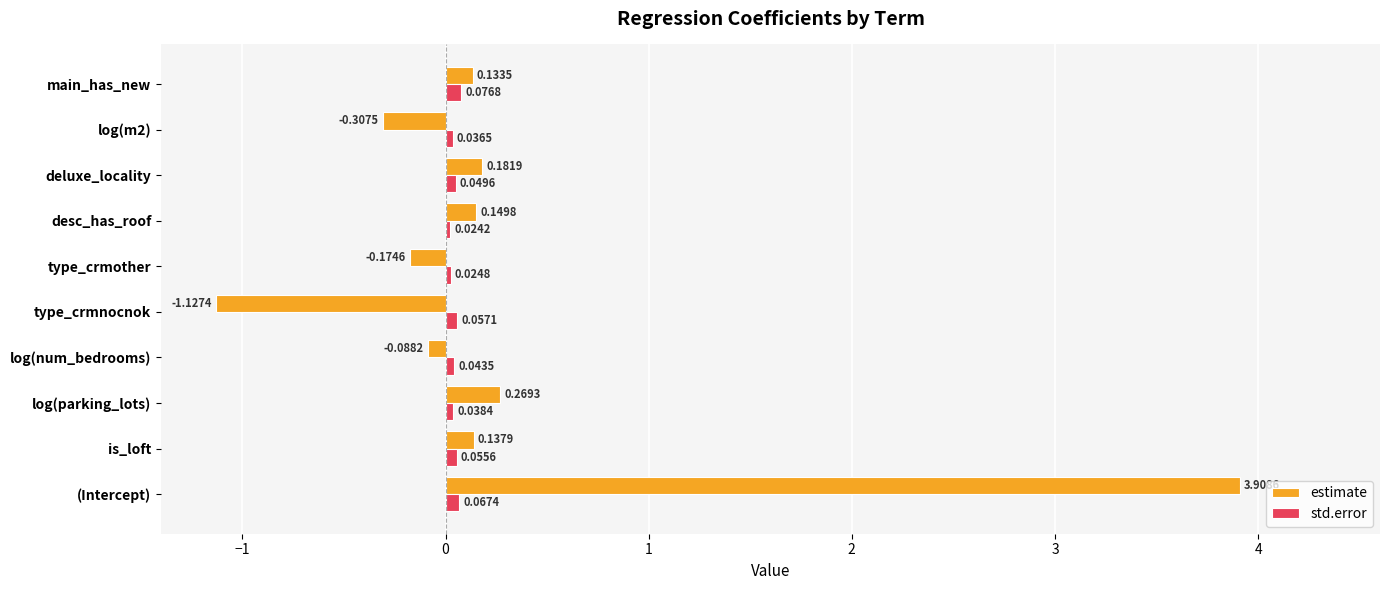

List the series in order of their peak value, lowest first.

std.error, estimate